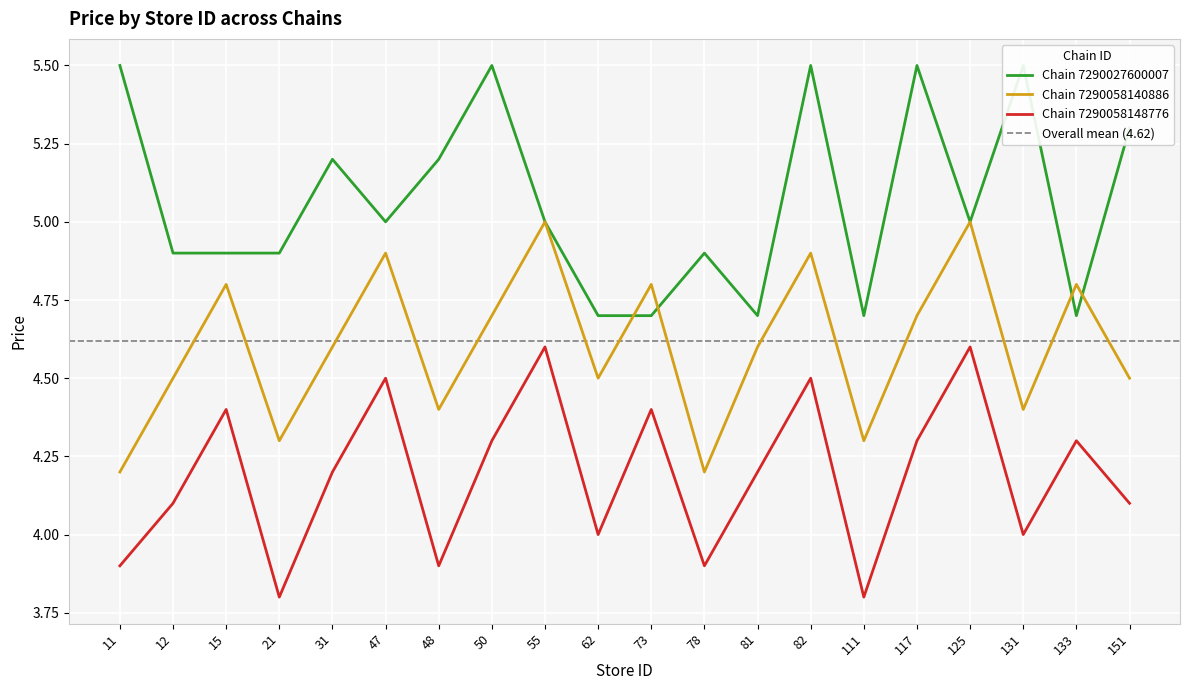

At which category does Chain 7290027600007 reach its first local valley?

47